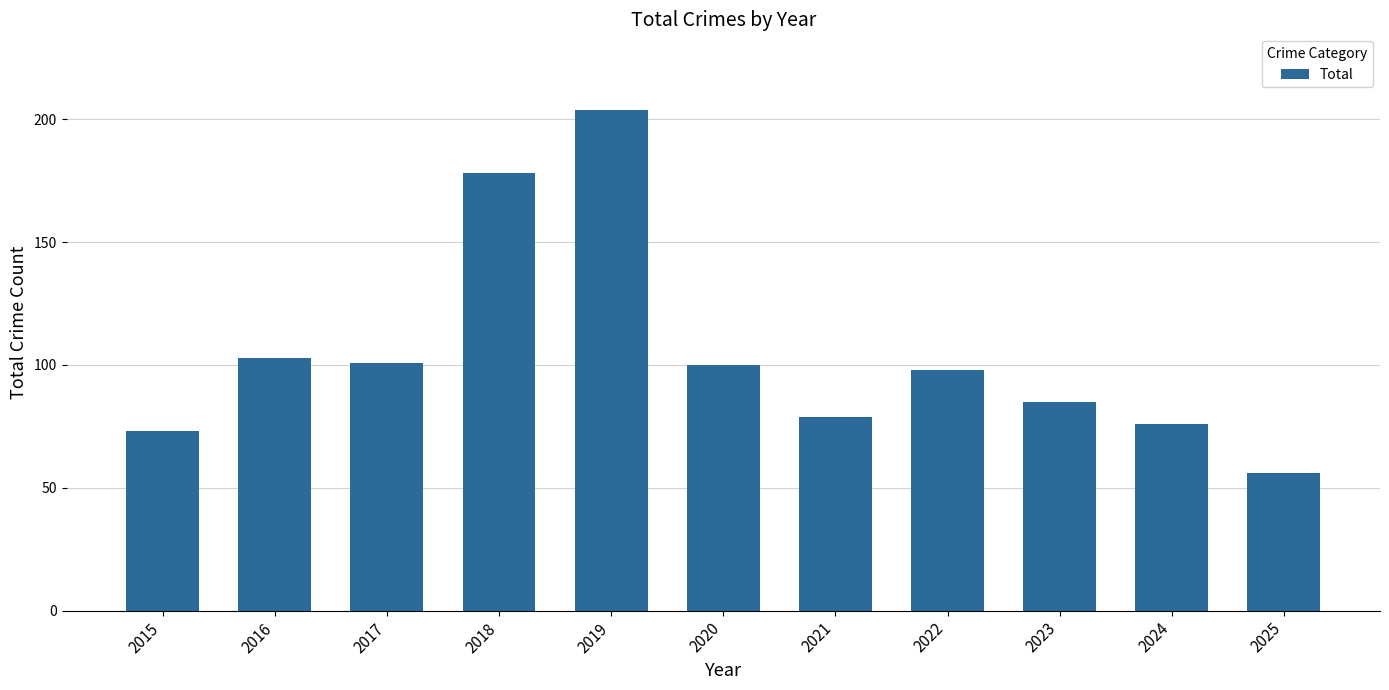

What is the value of the 3rd bar from the left?

101